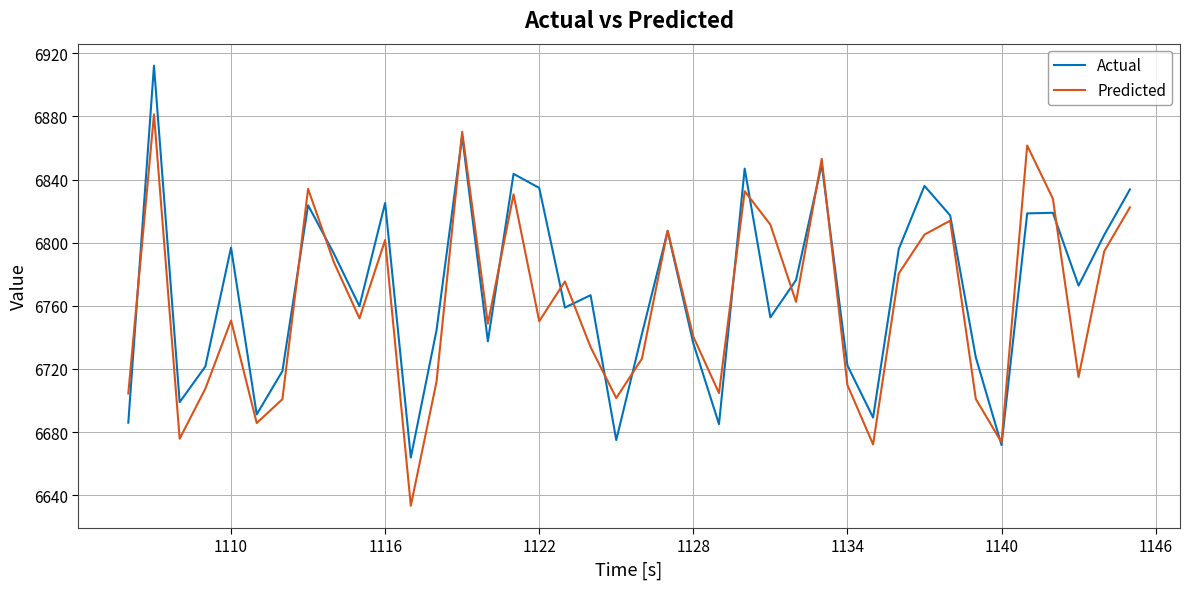

What is the maximum value for Predicted?

6881.3